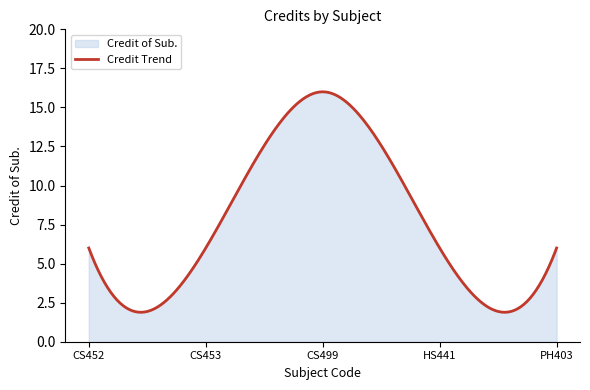

Read the value at CS453.

6